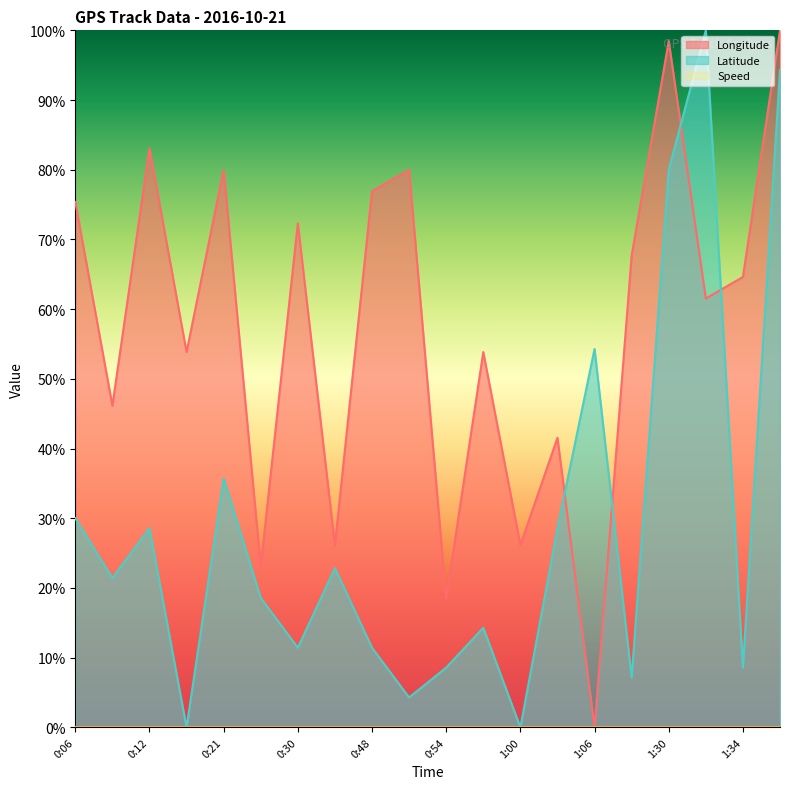

At which category is the sum across all series the highest?

1:36